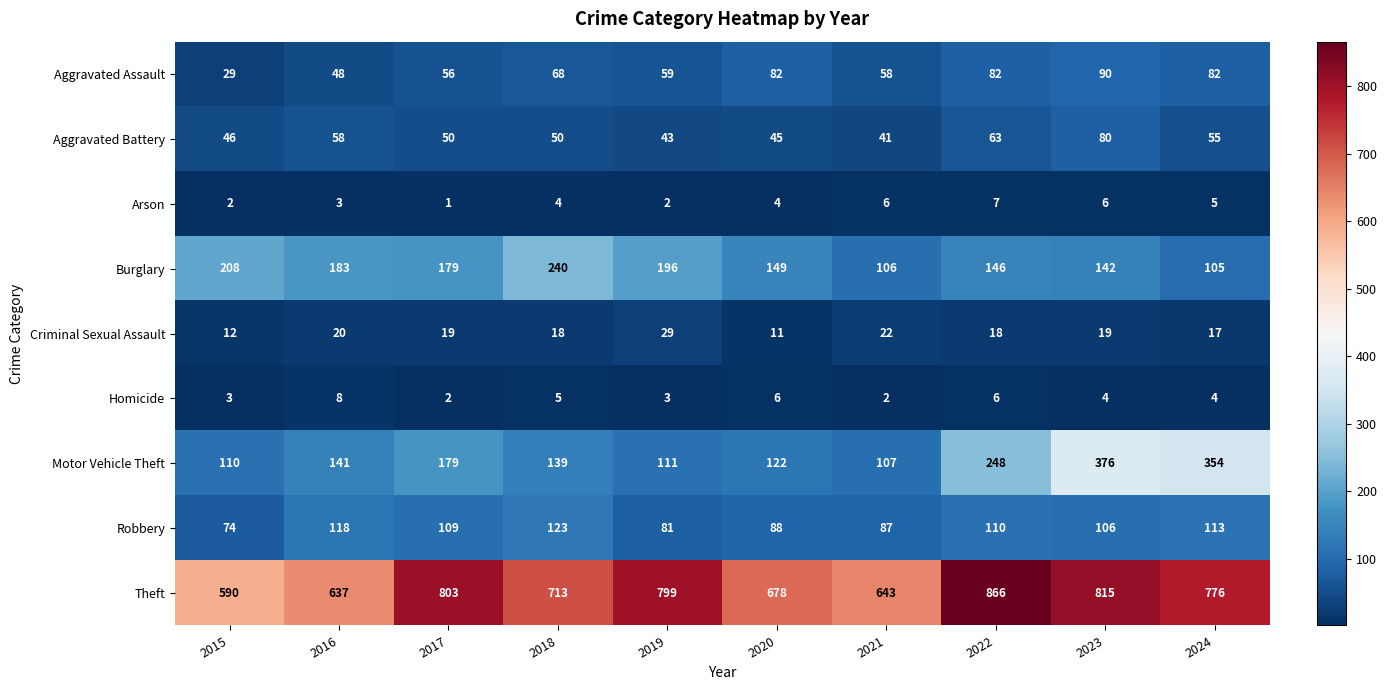

What is the difference between the maximum and minimum values in the Burglary series?

135